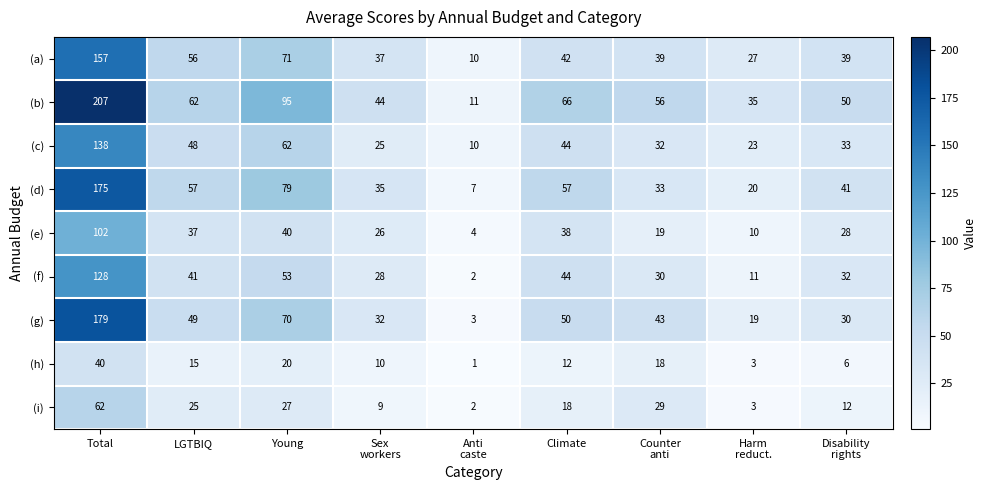

Rank the series by their maximum value, from highest to lowest.

(b), (g), (d), (a), (c), (f), (e), (i), (h)